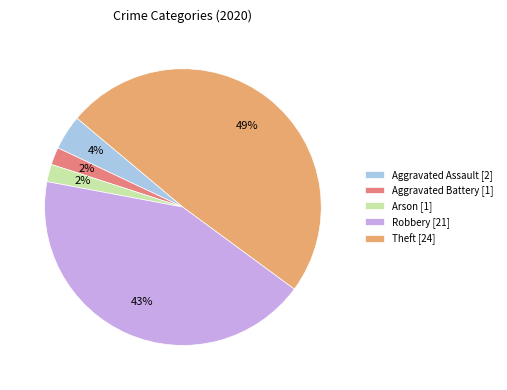

Is it true that Theft [24] is 35% of the pie?

False